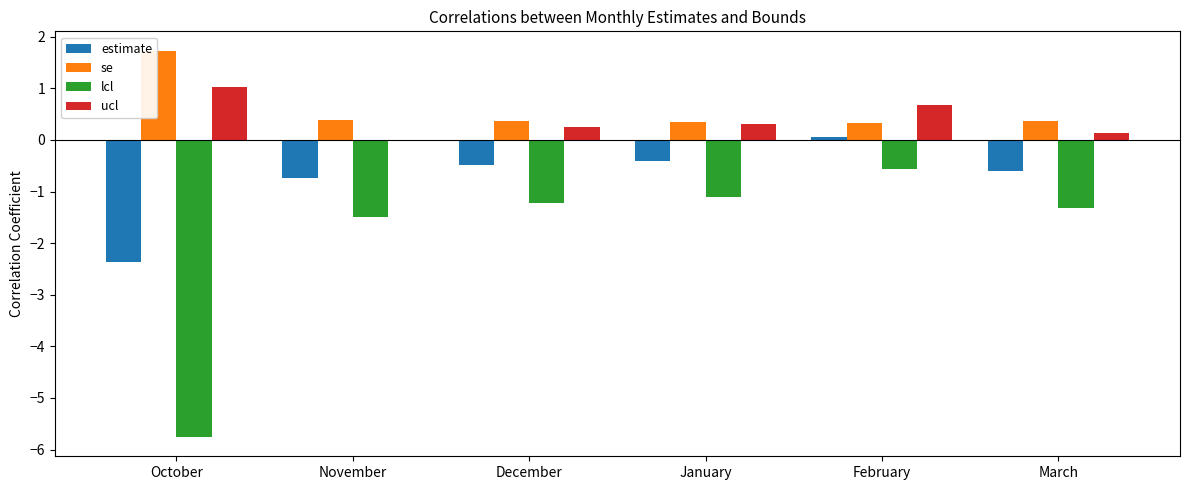

Are the bars horizontal?

No